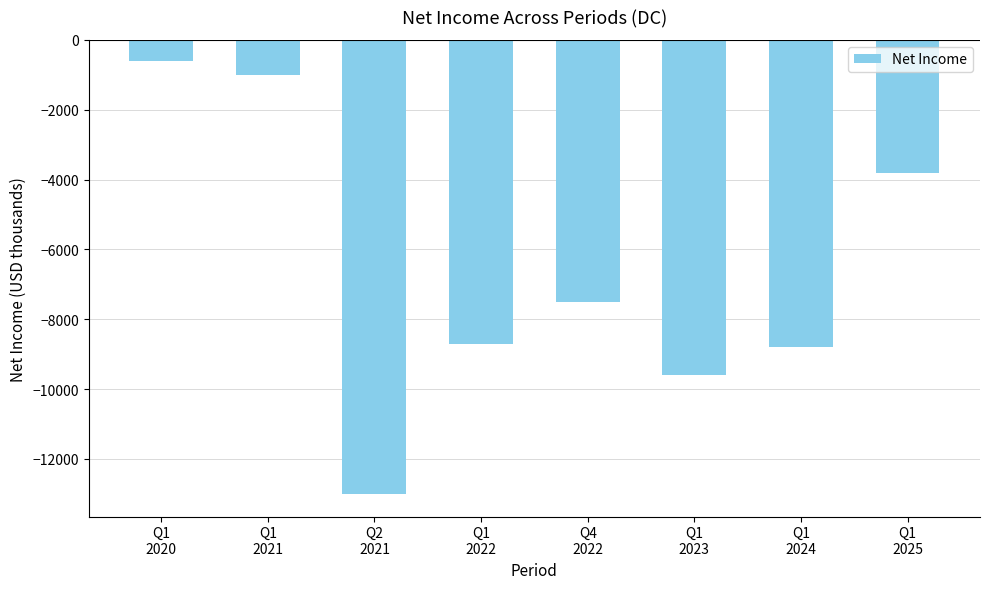

True or false: the data shows -13000 at Q2
2021.

True